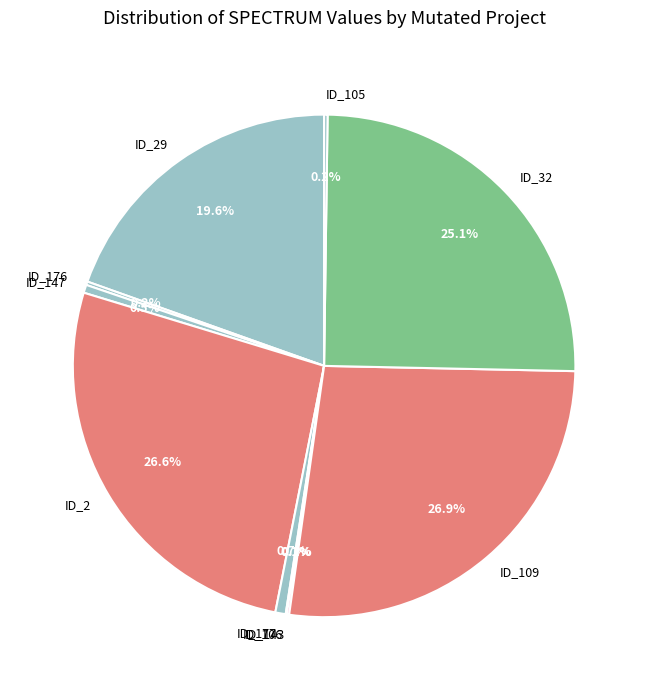

Between ID_29 and ID_147, which is larger?

ID_29